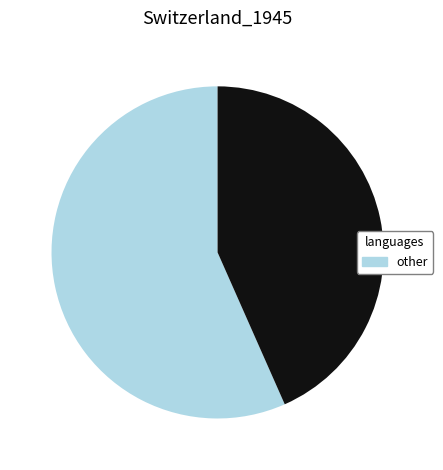

How many slices are in this pie chart?

2